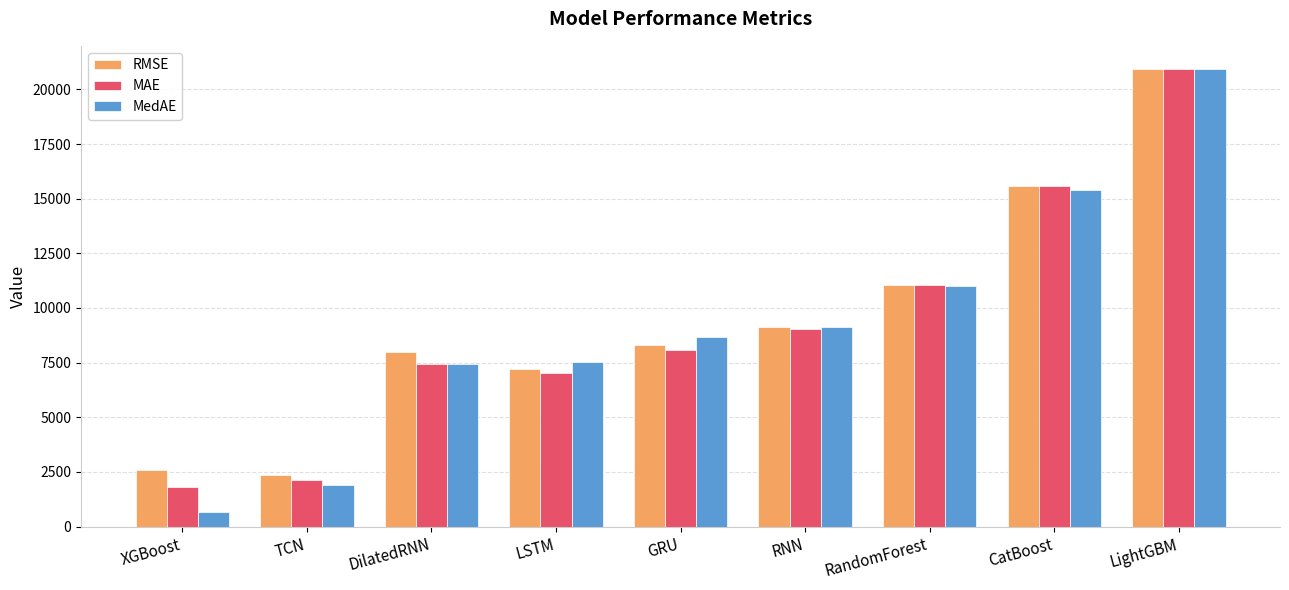

How many bars are there in each group?

3